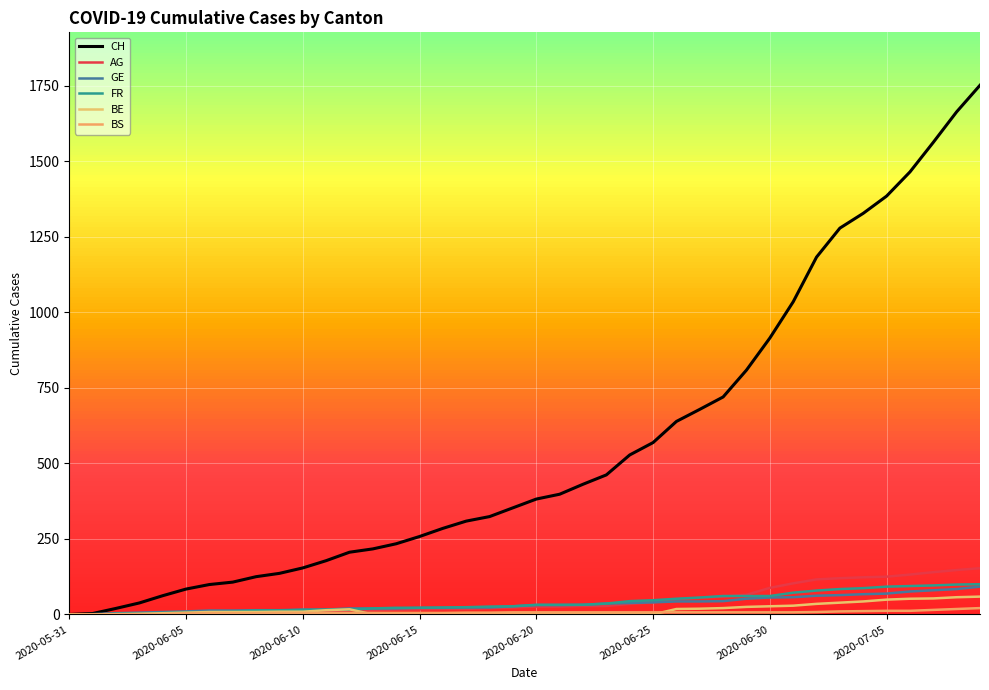

How many lines are shown in the chart?

6